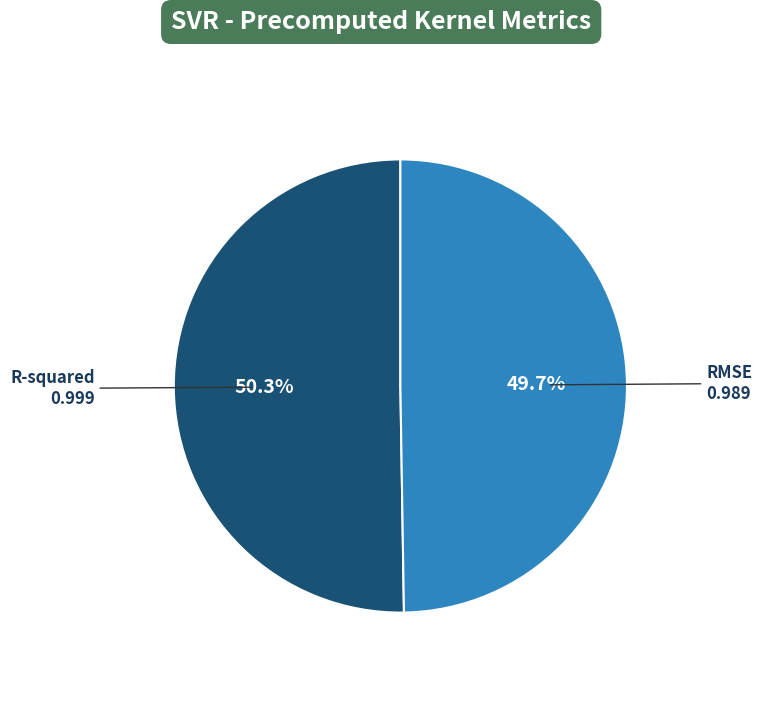

True or false: R-squared accounts for 36% of the total.

False